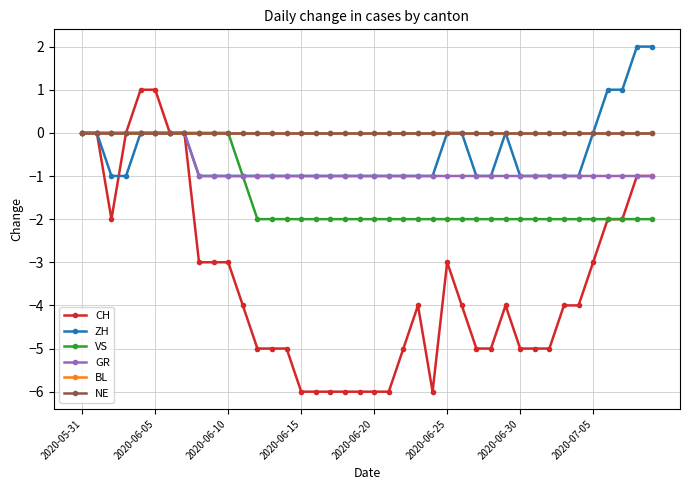

Is this an area chart (filled region under the line)?

No